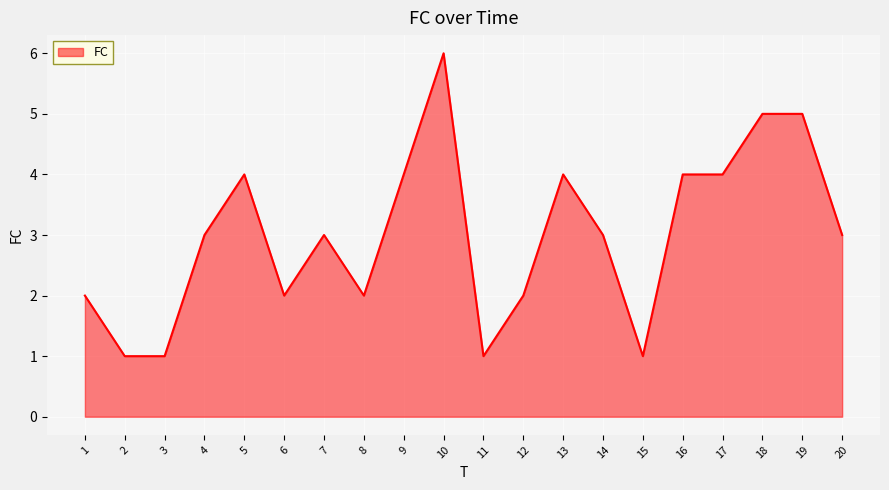

What is the difference between the maximum and minimum values?

5